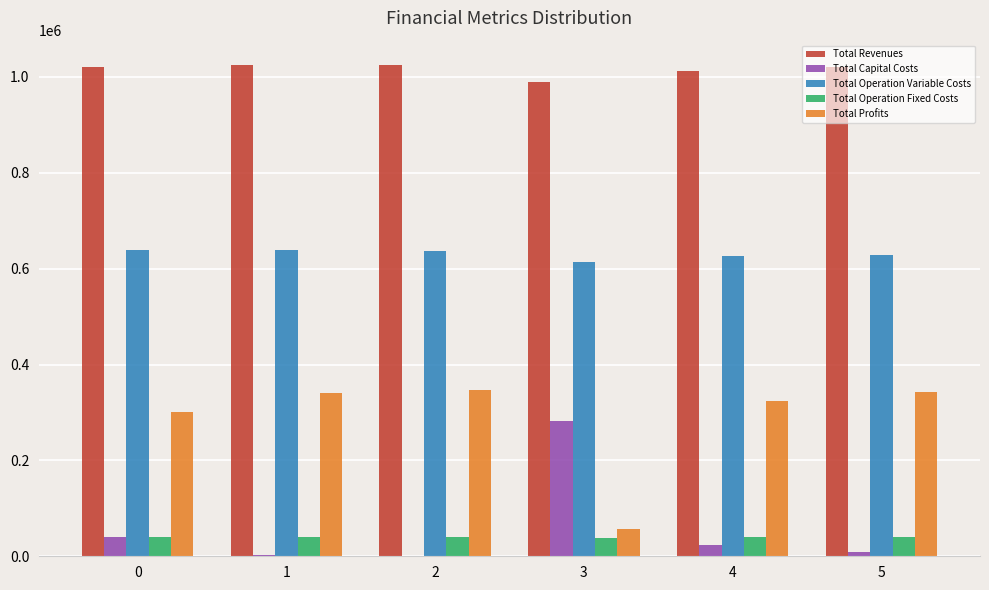

What are all the series names shown in the legend?

Total Revenues, Total Capital Costs, Total Operation Variable Costs, Total Operation Fixed Costs, Total Profits